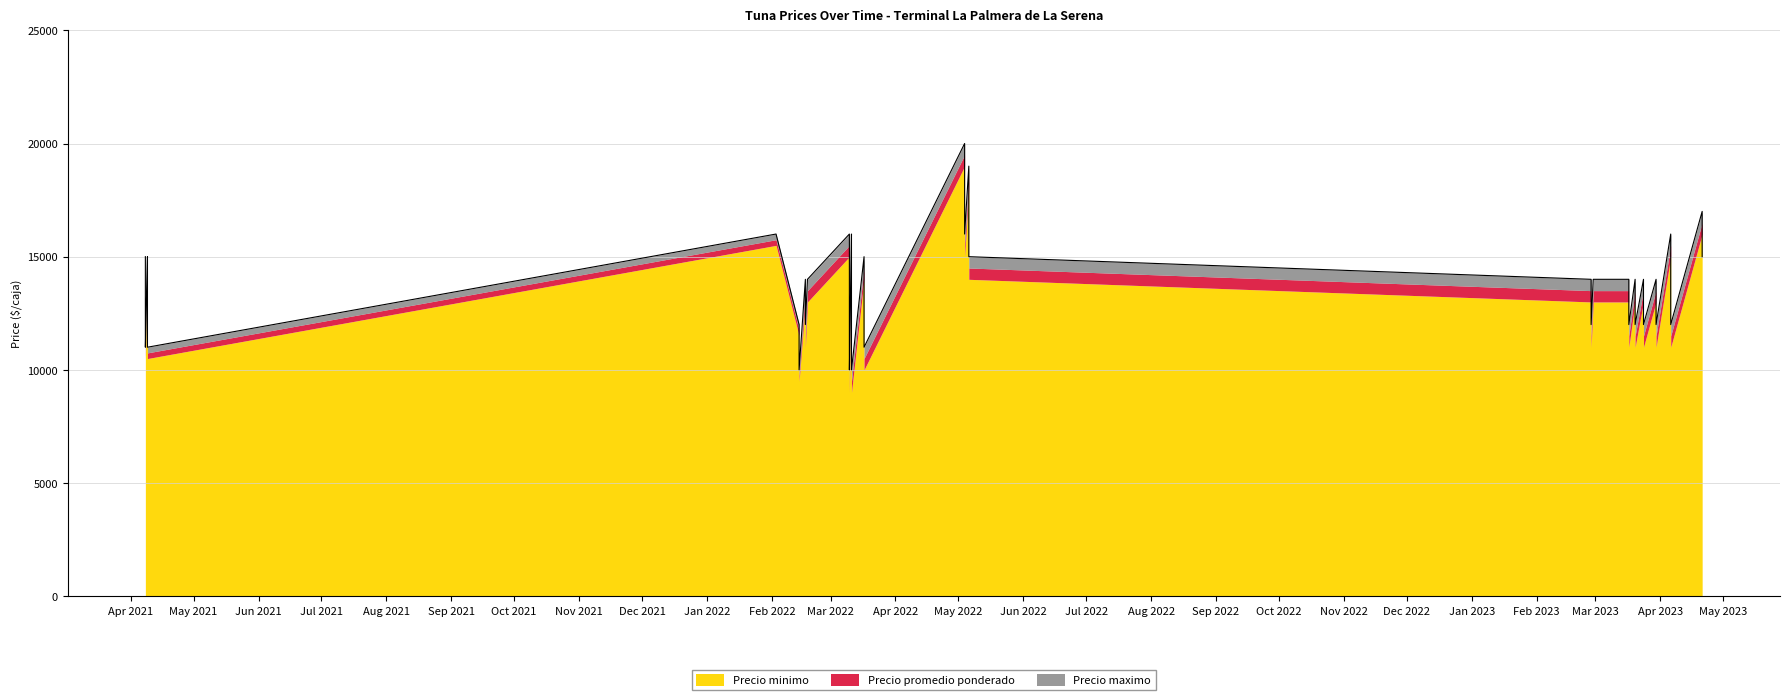

What is the average value of the Precio promedio ponderado series?

13257